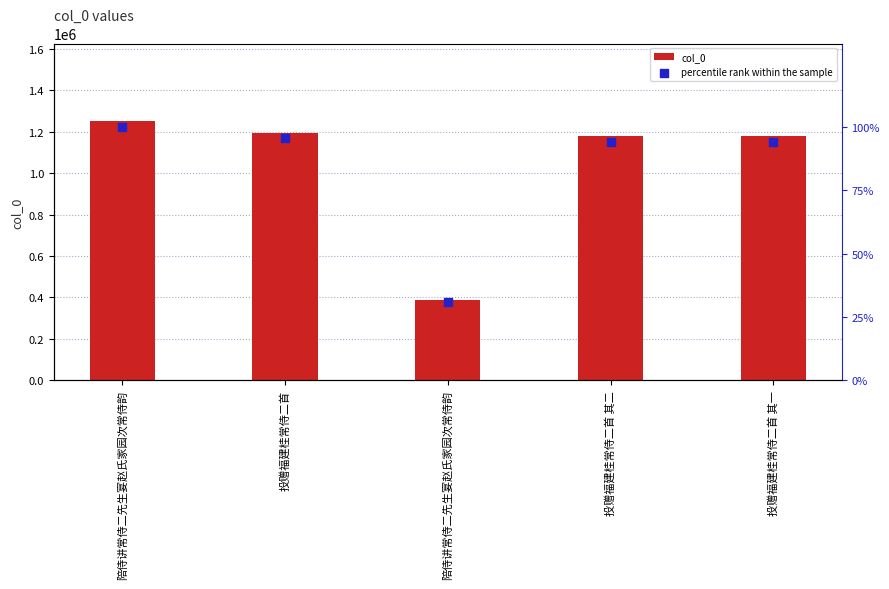

Which series has the widest spread of Y values?

col_0